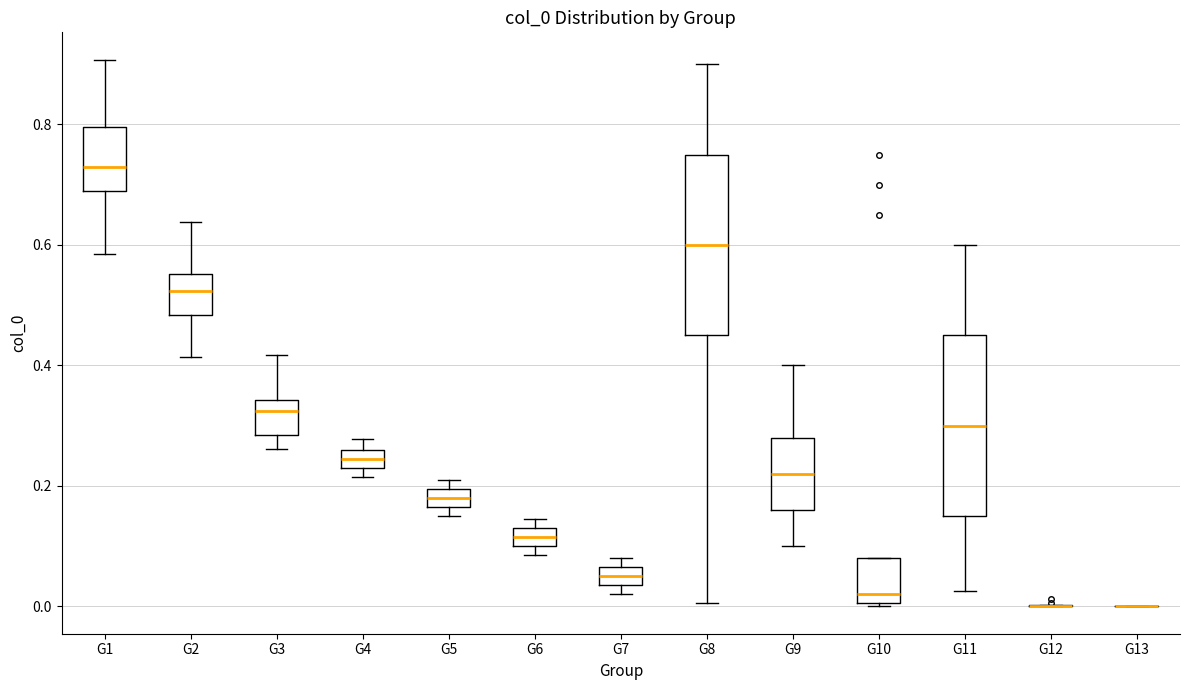

Reading left to right, read every box against the y-axis: the position of its median line, the range the box covers, and the ends of its whiskers. The values are not printed on the chart, so give them approximately, as read against the axis.

G1: median 0.72, box 0.68 to 0.80, whiskers 0.58 to 0.90
G2: median 0.52, box 0.48 to 0.56, whiskers 0.42 to 0.64
G3: median 0.32, box 0.28 to 0.34, whiskers 0.26 to 0.42
G4: median 0.24 (inside the box), box 0.24 to 0.26, whiskers 0.22 to 0.28
G5: median 0.18, box 0.16 to 0.20, whiskers 0.16 (below the box's lower edge) to 0.22
G6: median 0.12, box 0.10 to 0.14, whiskers 0.08 to 0.14 (just above the box's upper edge)
G7: median 0.06 (inside the box), box 0.04 to 0.06, whiskers 0.02 to 0.08
G8: median 0.60, box 0.46 to 0.76, whiskers 0.00 to 0.90
G9: median 0.22, box 0.16 to 0.28, whiskers 0.10 to 0.40
G10: median 0.02, box 0.00 to 0.08, whiskers 0.00 to 0.08
G11: median 0.30, box 0.16 to 0.46, whiskers 0.02 to 0.60
G12: box collapsed to a line at 0.00, whiskers 0.00 to 0.00
G13: box collapsed to a line at 0.00, whiskers 0.00 to 0.00